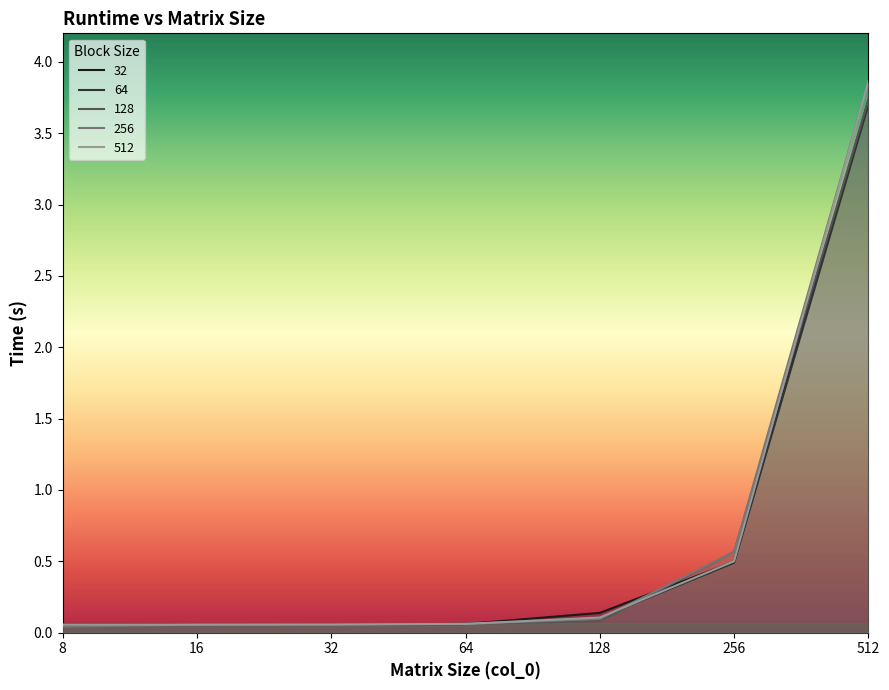

Rank the series at 128 from highest to lowest value.

32, 512, 64, 256, 128